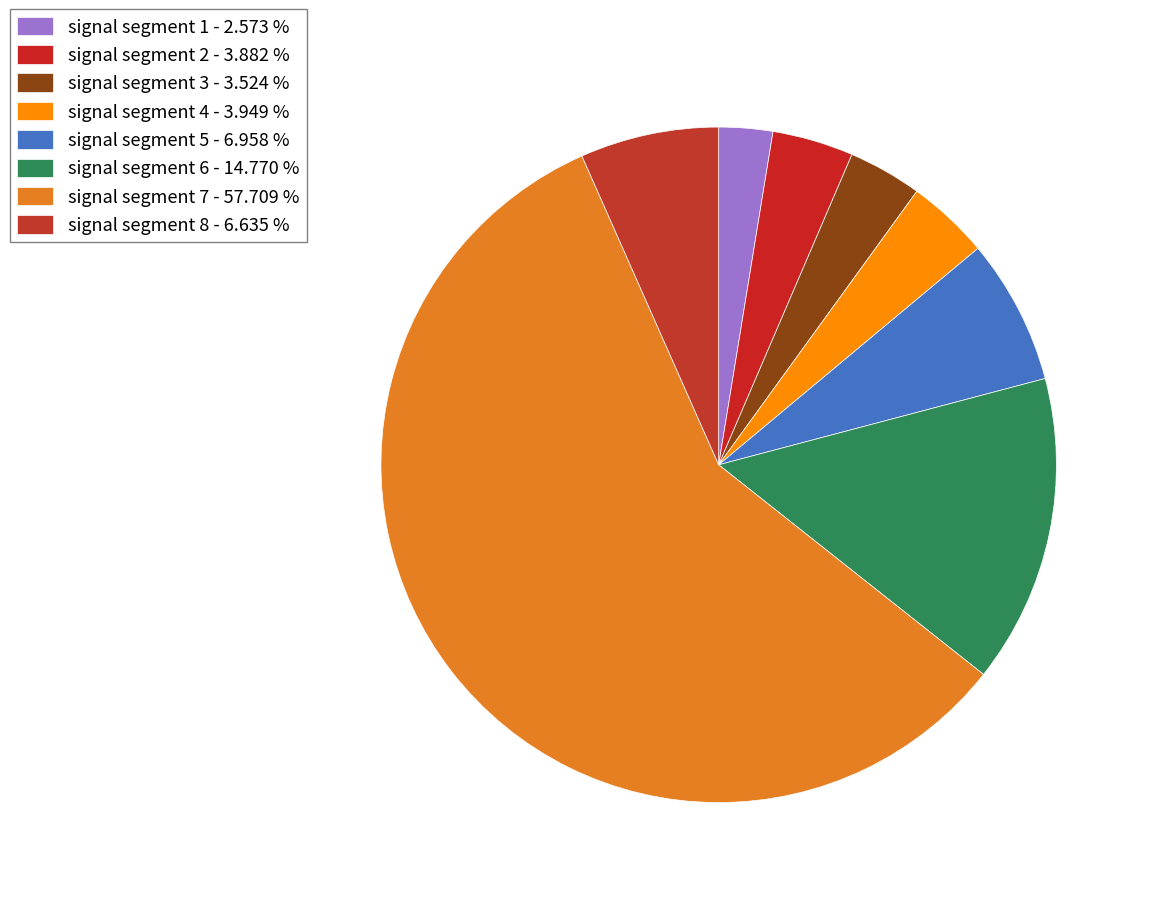

Is it true that signal segment 5 is 7% of the pie?

True